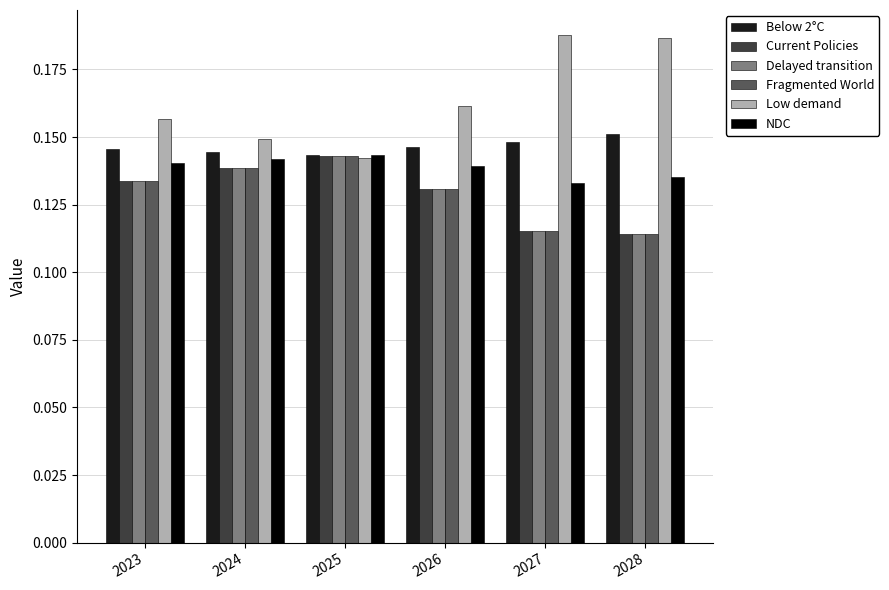

Which series has the widest spread of values?

Low demand